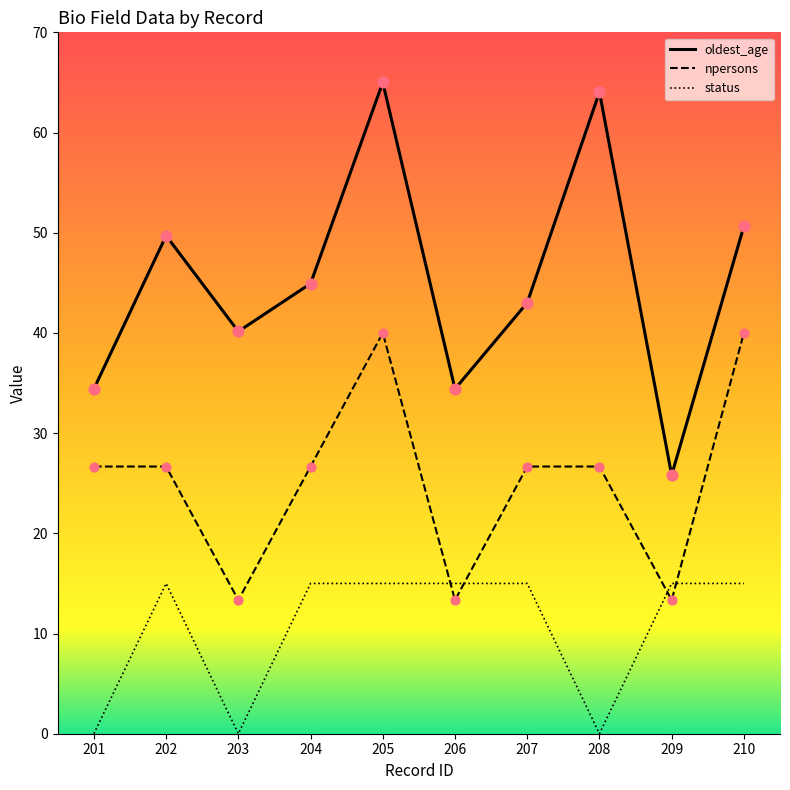

Which series reaches the maximum Y coordinate?

oldest_age